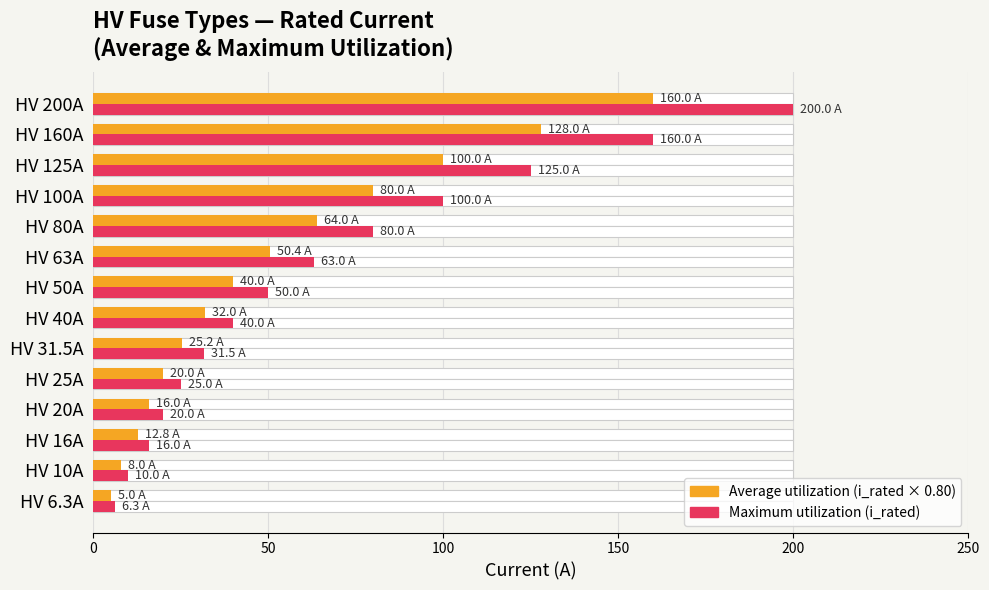

How many bars are there in total?

28